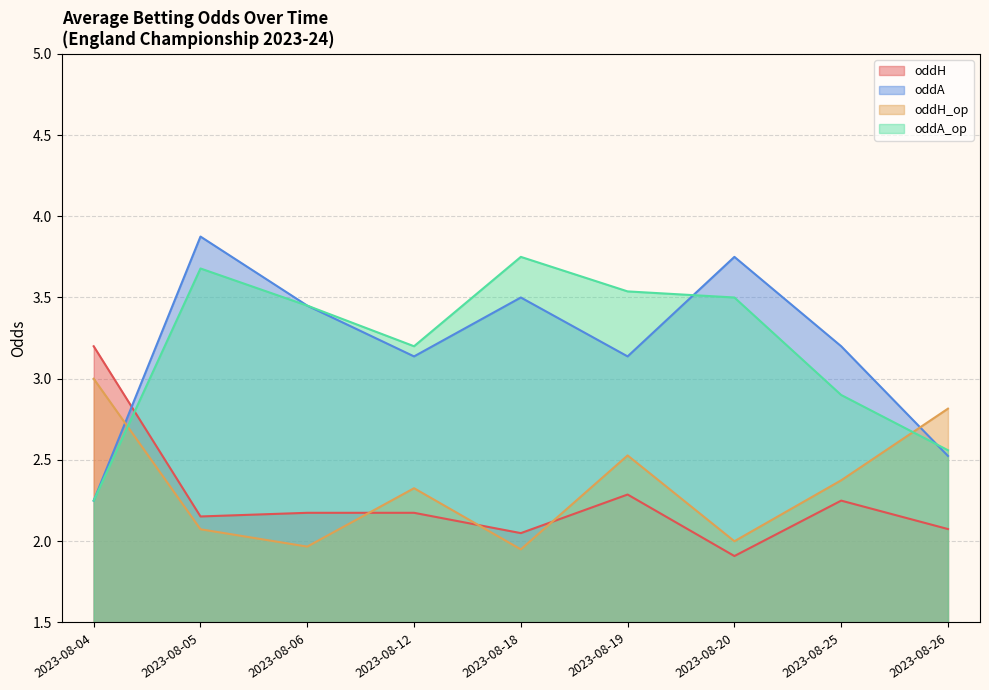

Which has a higher value, 2023-08-26 or 2023-08-04?

2023-08-04